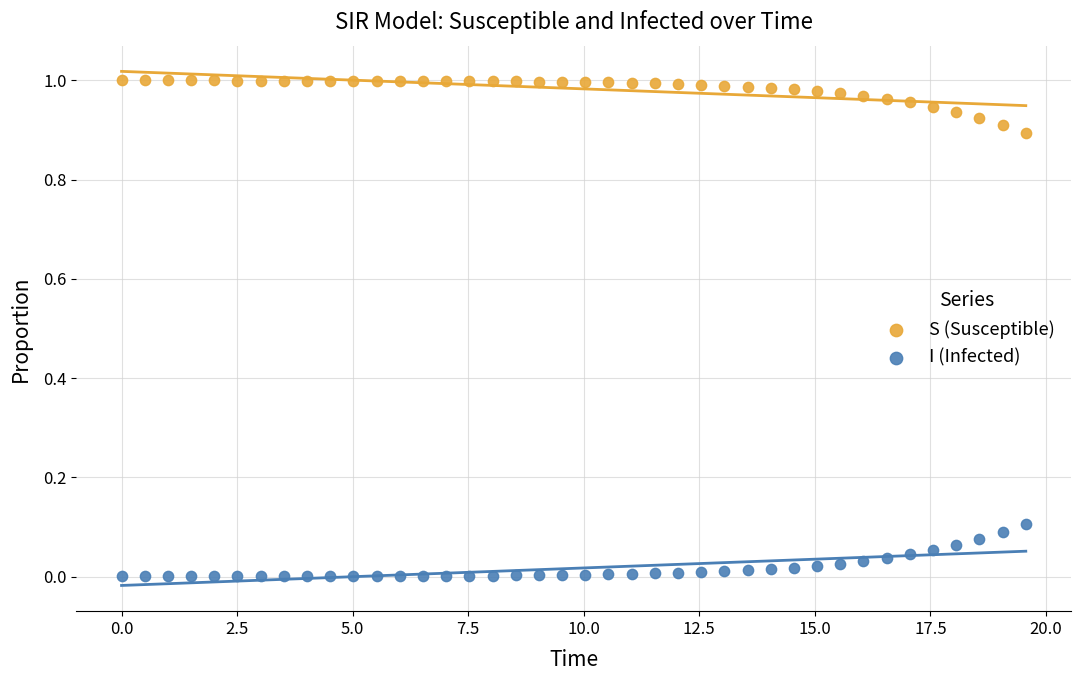

What is the X range (max minus min) for the scatter plot?

19.6